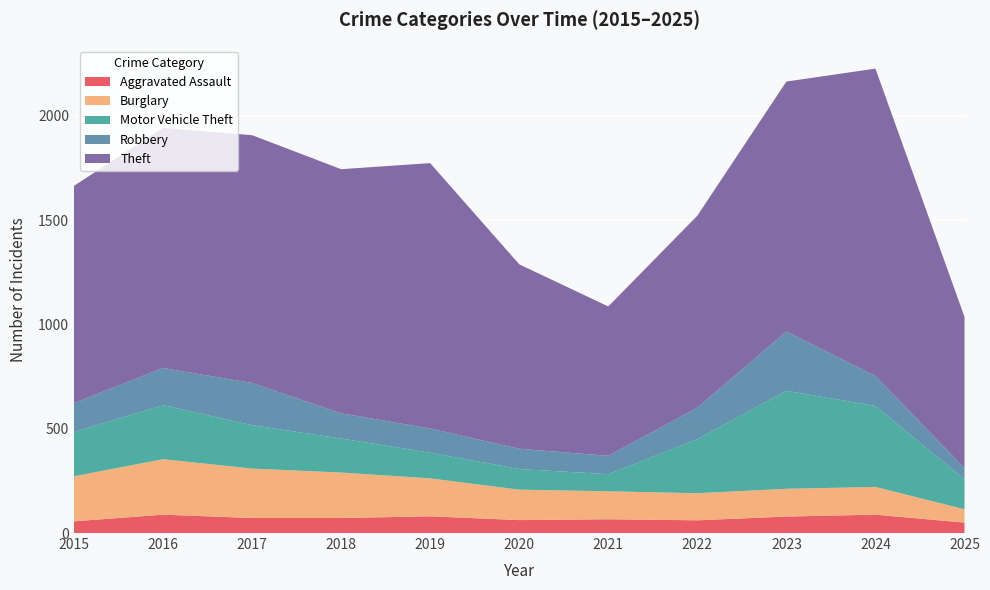

Reading left to right, list all the values displayed in this chart.

Aggravated Assault: 56	88	72	72	80	62	66	61	79	88	50
Burglary: 216	266	237	218	182	146	134	130	133	133	64
Motor Vehicle Theft: 212	259	208	163	123	99	82	259	470	388	144
Robbery: 139	178	202	121	116	97	88	151	284	144	53
Theft: 1041	1151	1188	1170	1272	884	716	920	1198	1473	725